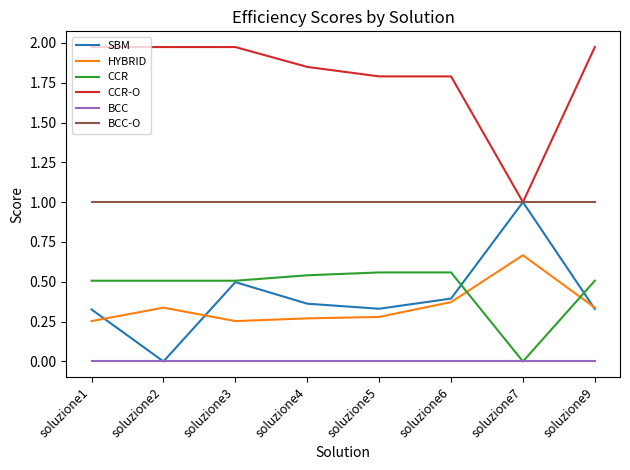

Which series has the largest total across all categories?

CCR-O